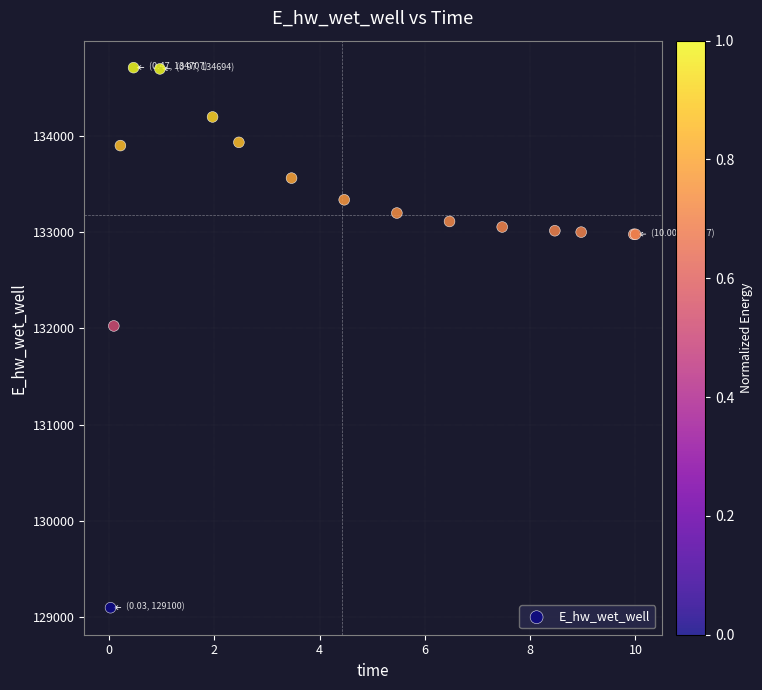

What Y value in the scatter plot is closest to 131903?

132025.4